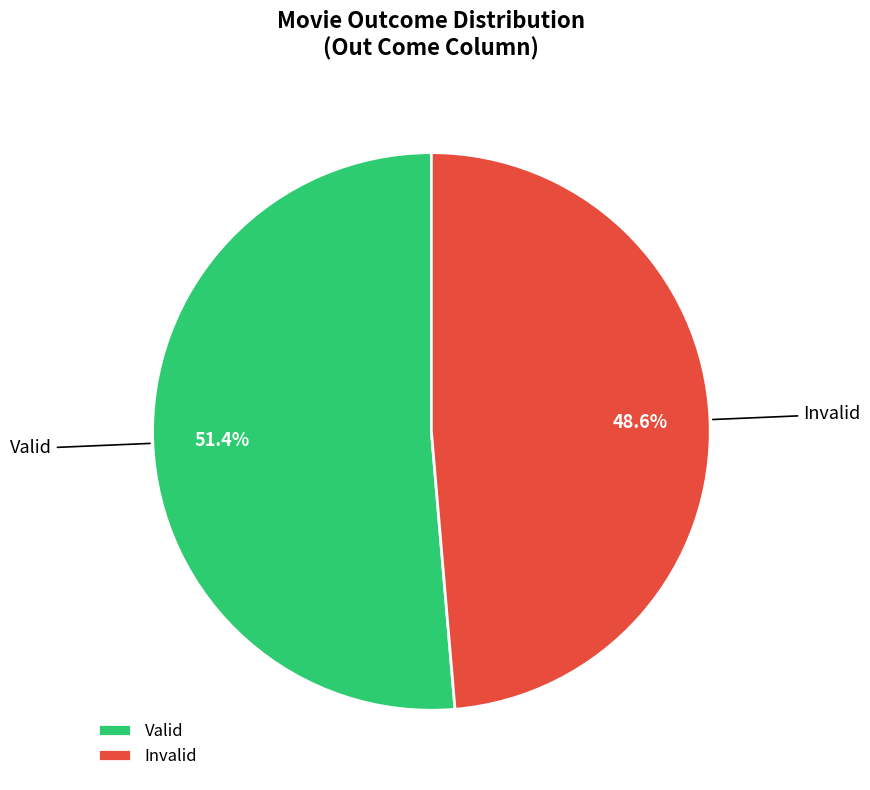

Is it true that Invalid is 33% of the pie?

False